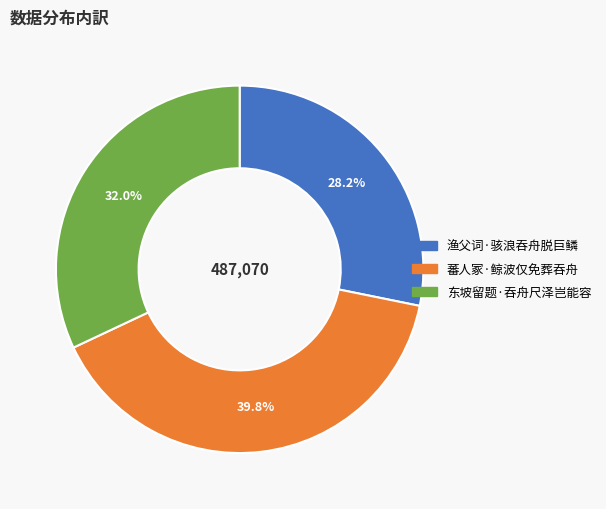

How many slices are in this pie chart?

3